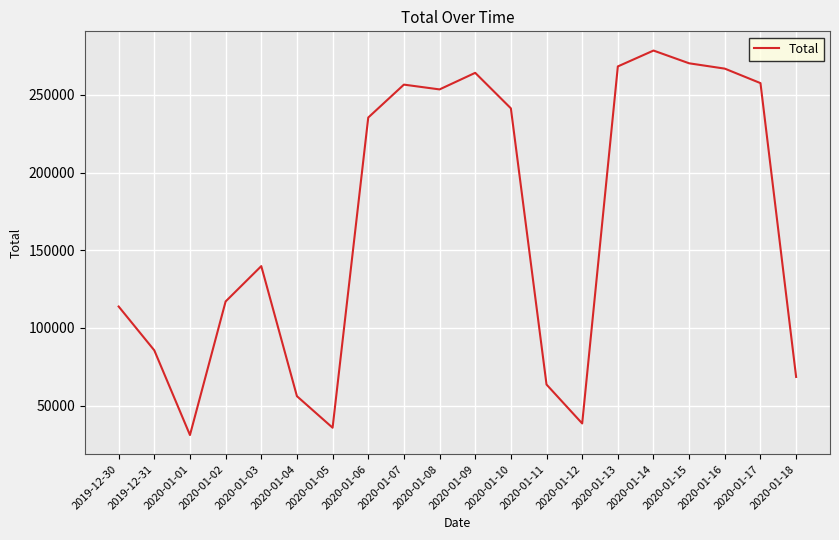

What is the minimum value shown in the chart?

31154